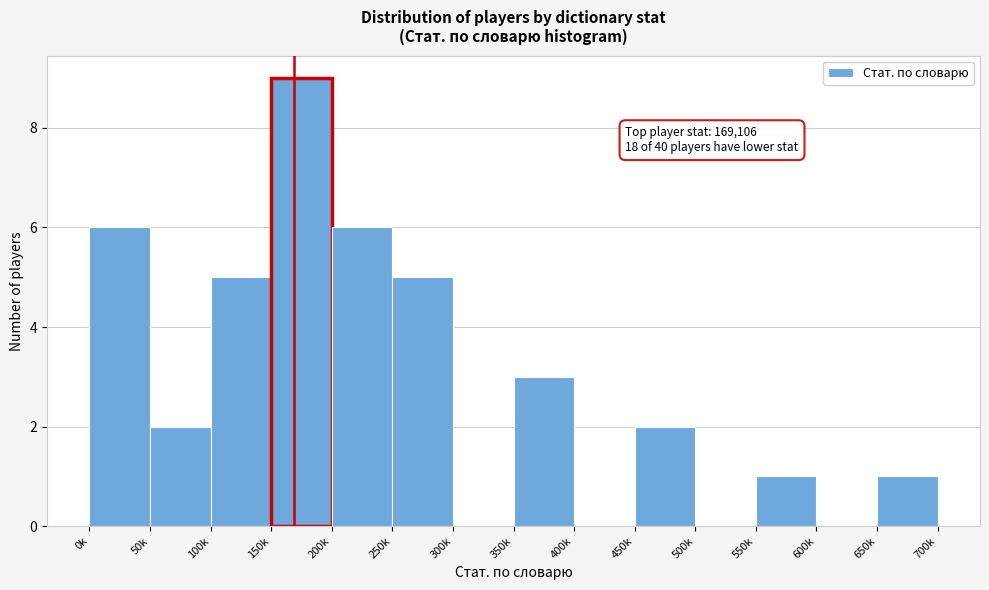

Reading left to right, transcribe all the data shown in this chart.

0k=6	50k=2	100k=5	150k=9	200k=6	250k=5	300k=0	350k=3	400k=0	450k=2	500k=0	550k=1	600k=0	650k=1